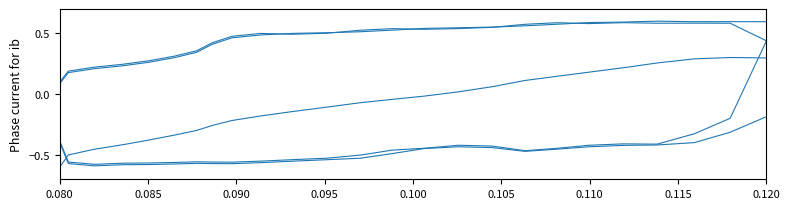

How many lines are shown in the chart?

5